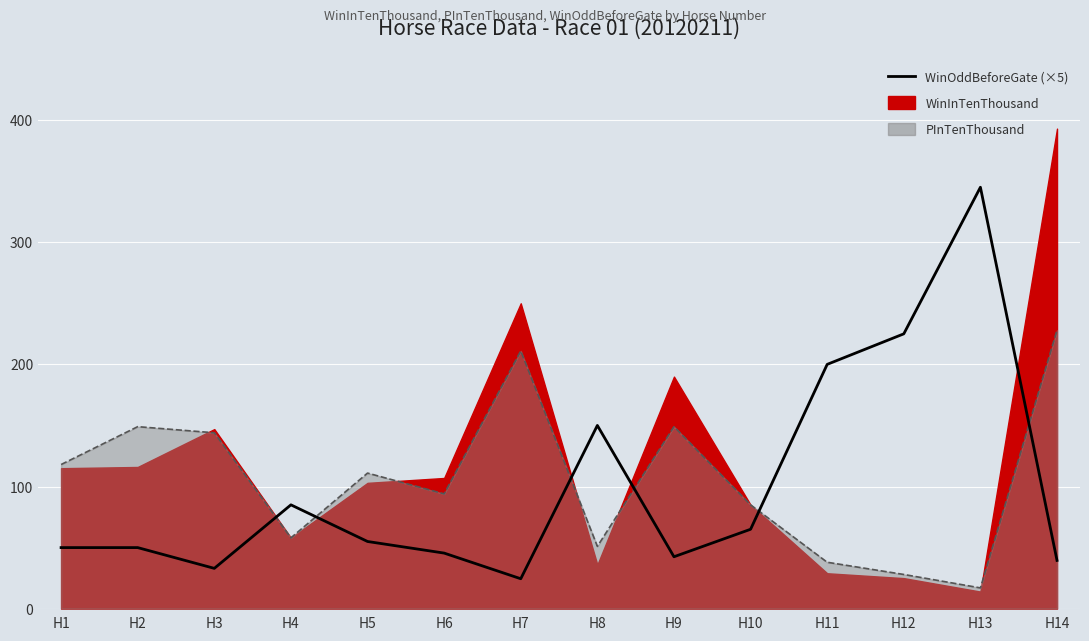

True or false: there are more than 0 points higher than both neighbors.

True